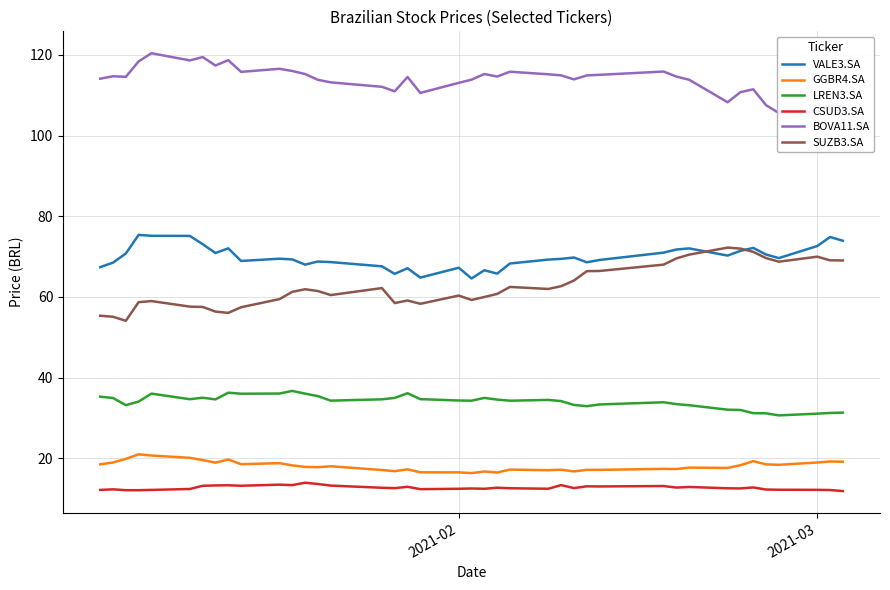

True or false: BOVA11.SA and CSUD3.SA cross at least once.

False